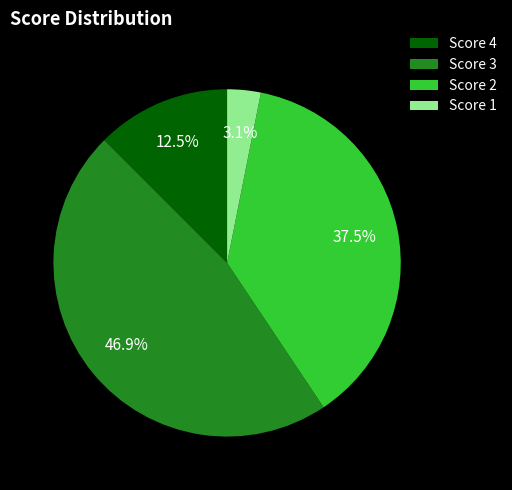

The Score 4 slice represents 3% of the pie. True or false?

False